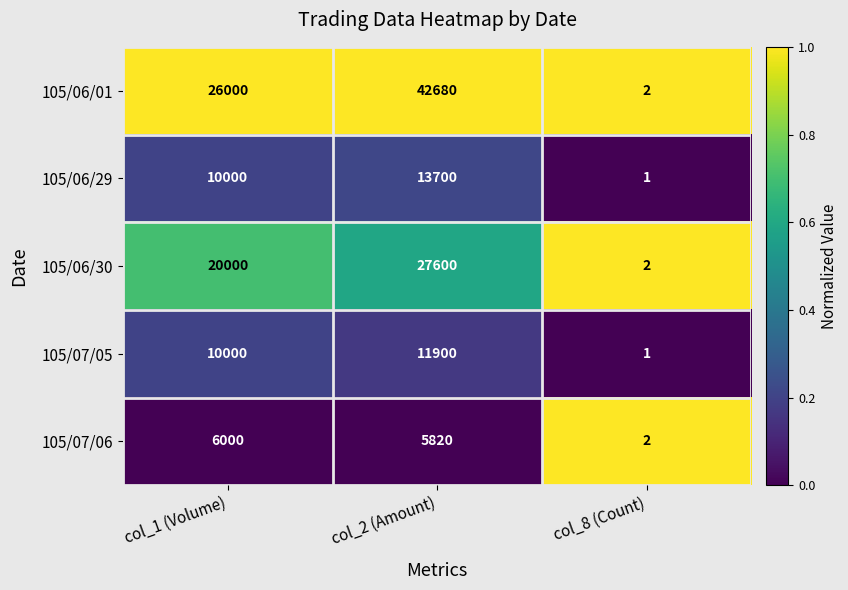

At which category does the chart reach its peak across all series?

col_2 (Amount)